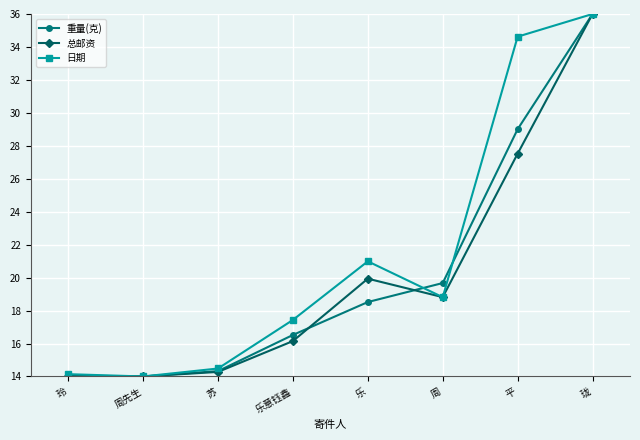

The 日期 series shows 8.9 at 乐意钰鑫. True or false?

False